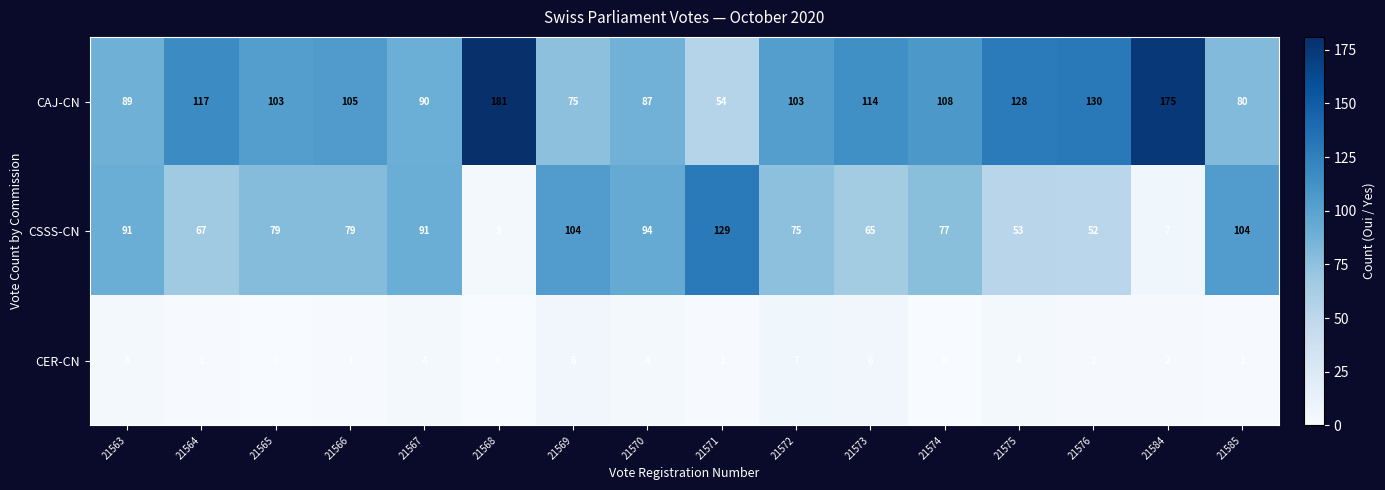

Count the CER-CN values in the range 1 to 4.

10